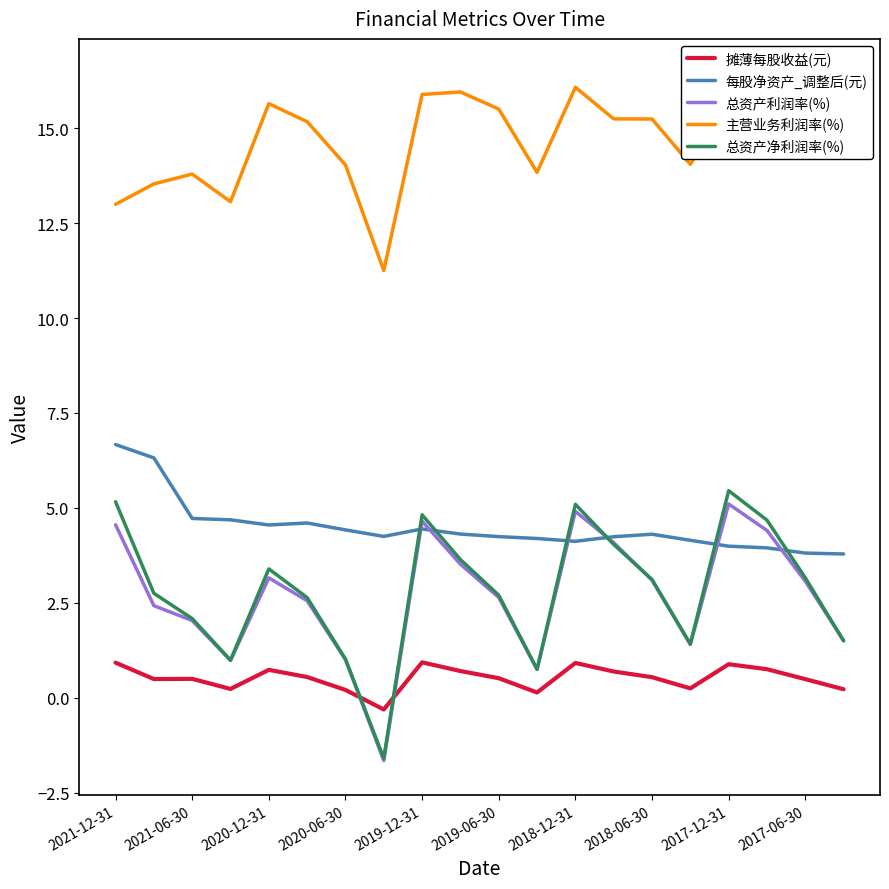

What is the lowest value of the 每股净资产_调整后(元) series?

3.8